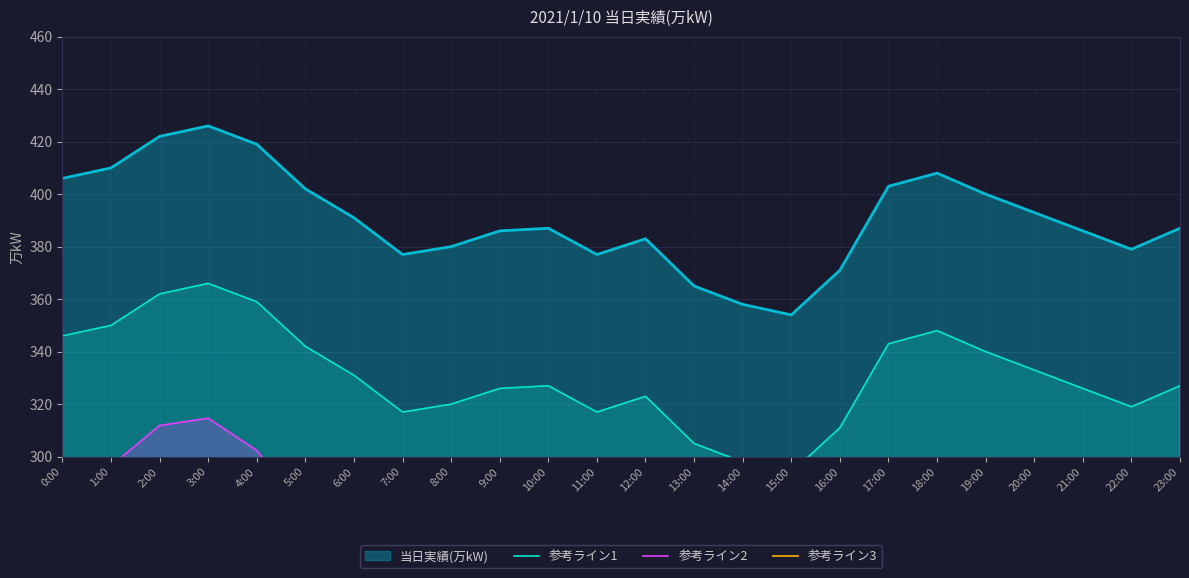

The value of 当日実績(万kW) at 2:00 is 733. True or false?

False